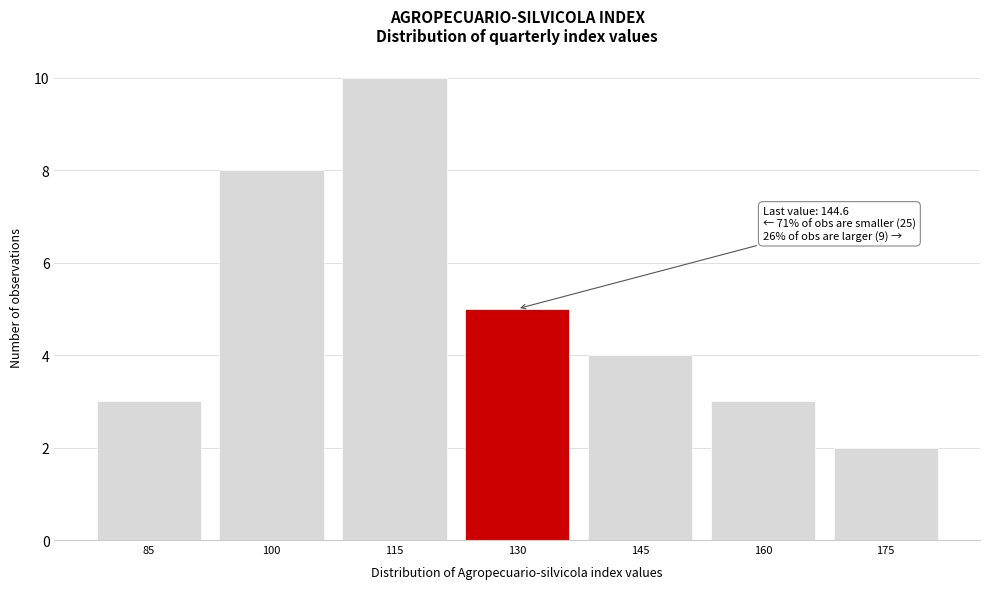

Reading right to left, extract all data points from this chart.

175=2	160=3	145=4	130=5	115=10	100=8	85=3